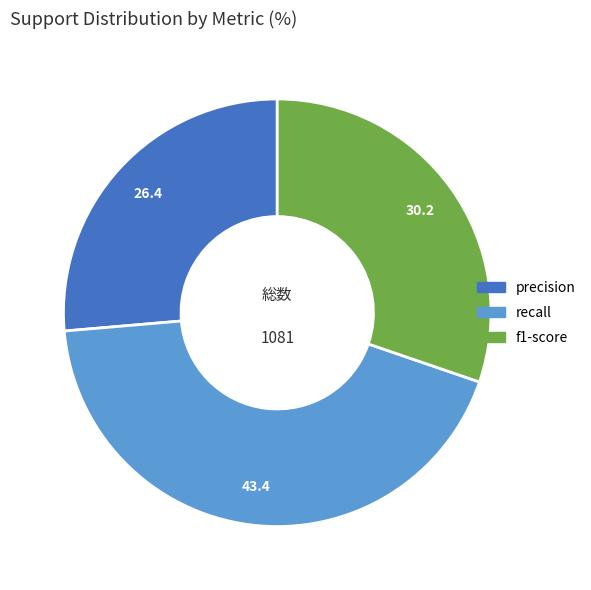

Rank the categories by value from highest to lowest.

recall, f1-score, precision